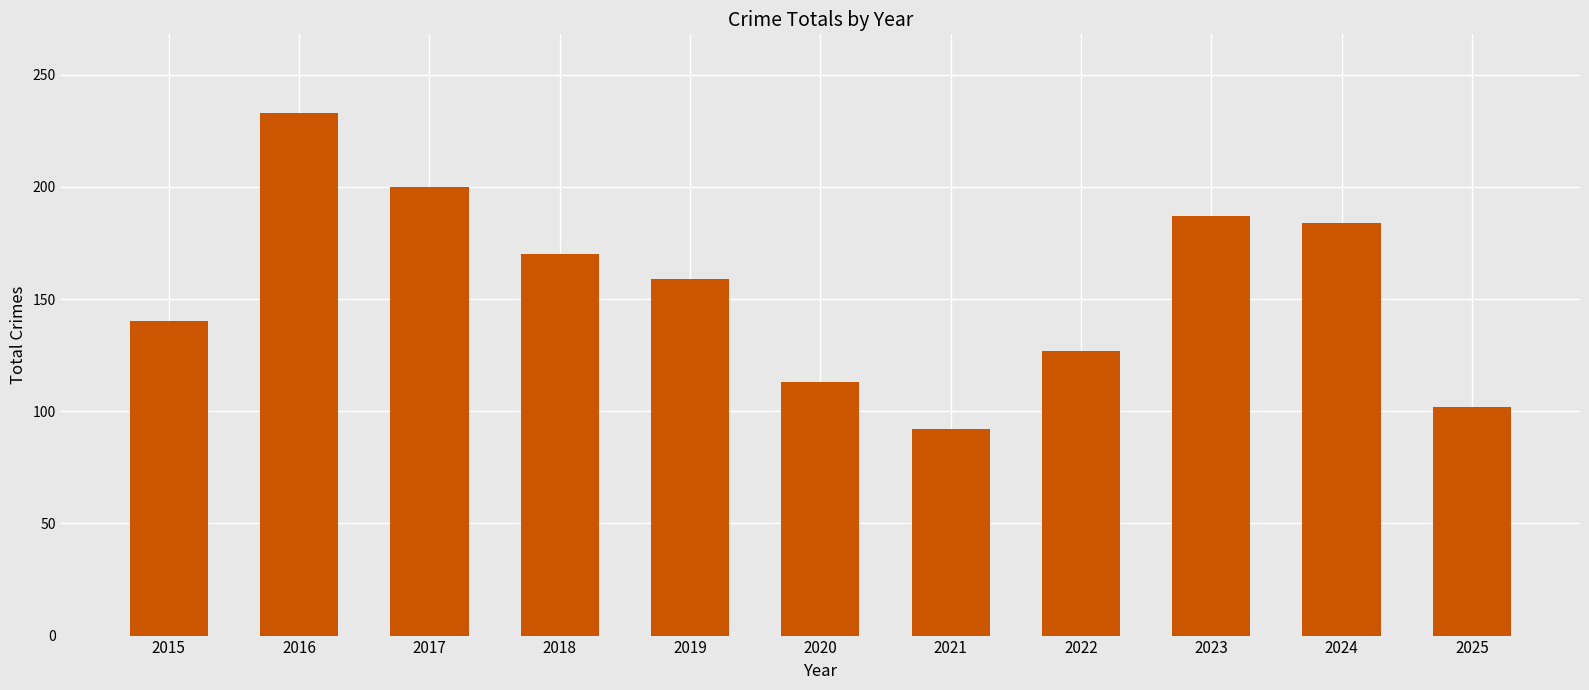

The chart shows a value of 184 at 2024. True or false?

True